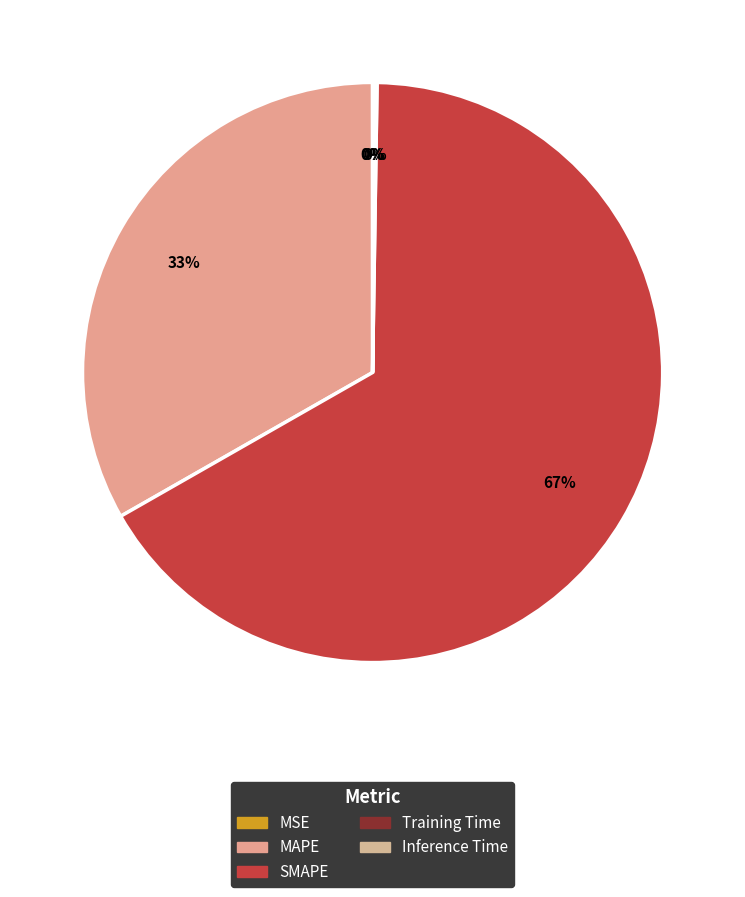

Which category has the smallest portion of the pie?

MSE